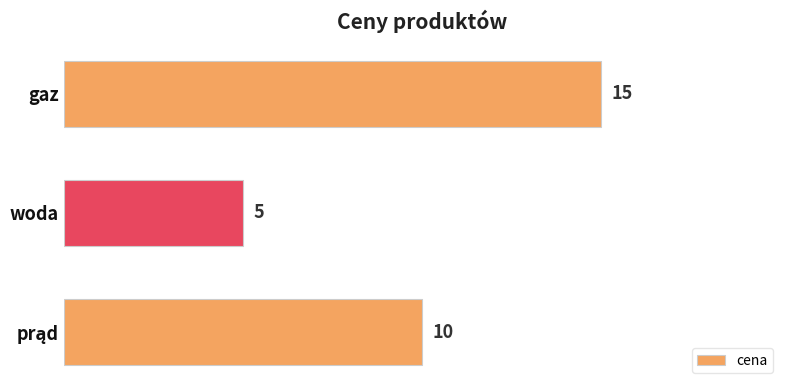

True or false: the data shows 20 at gaz.

False